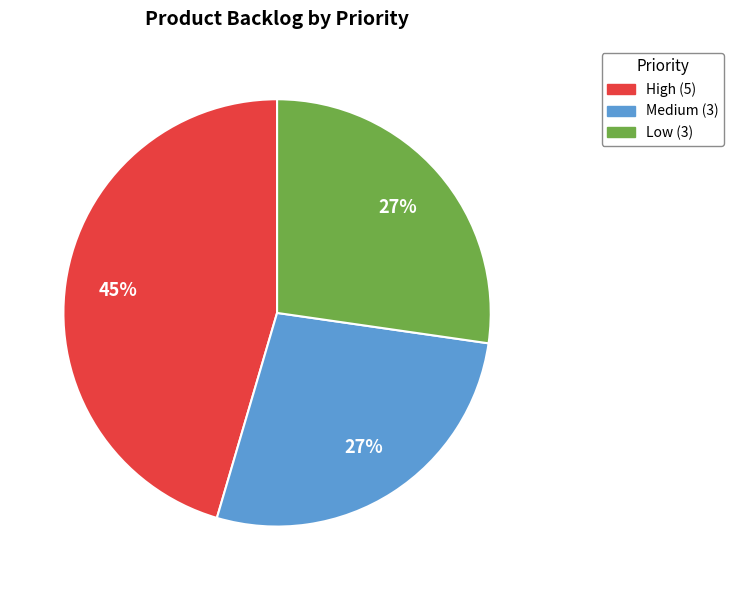

Does Low represent more than half of the total?

No